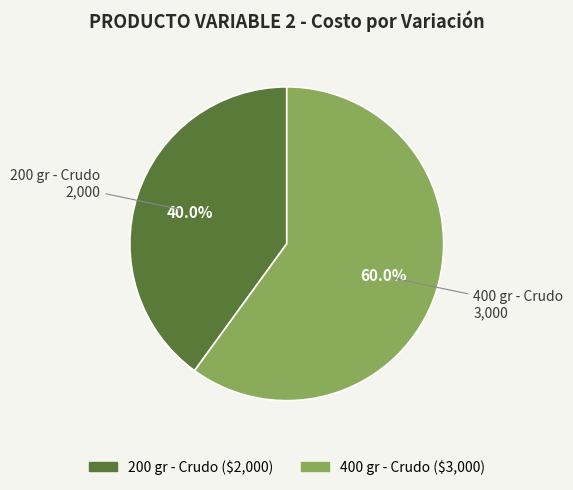

Is there any slice that represents more than half of the pie?

Yes